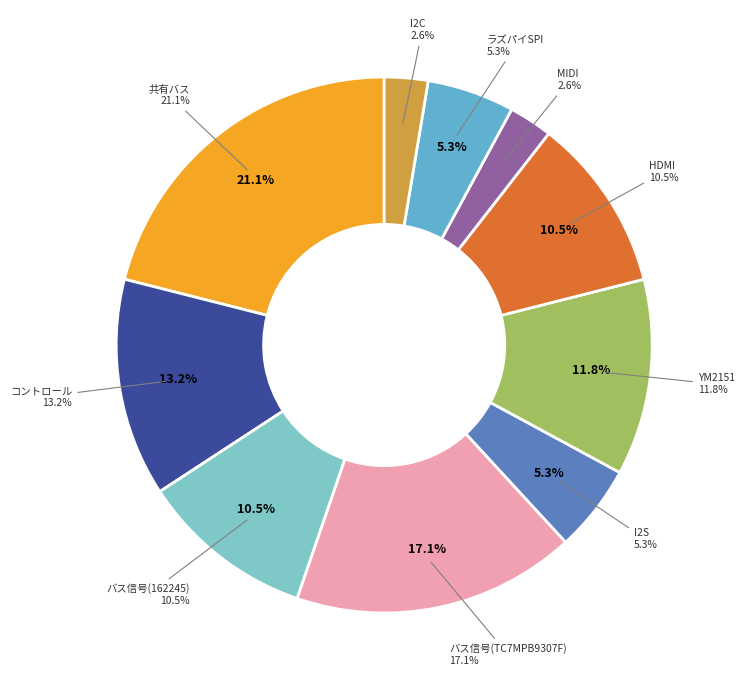

Does MIDI account for over 50% of the chart?

No